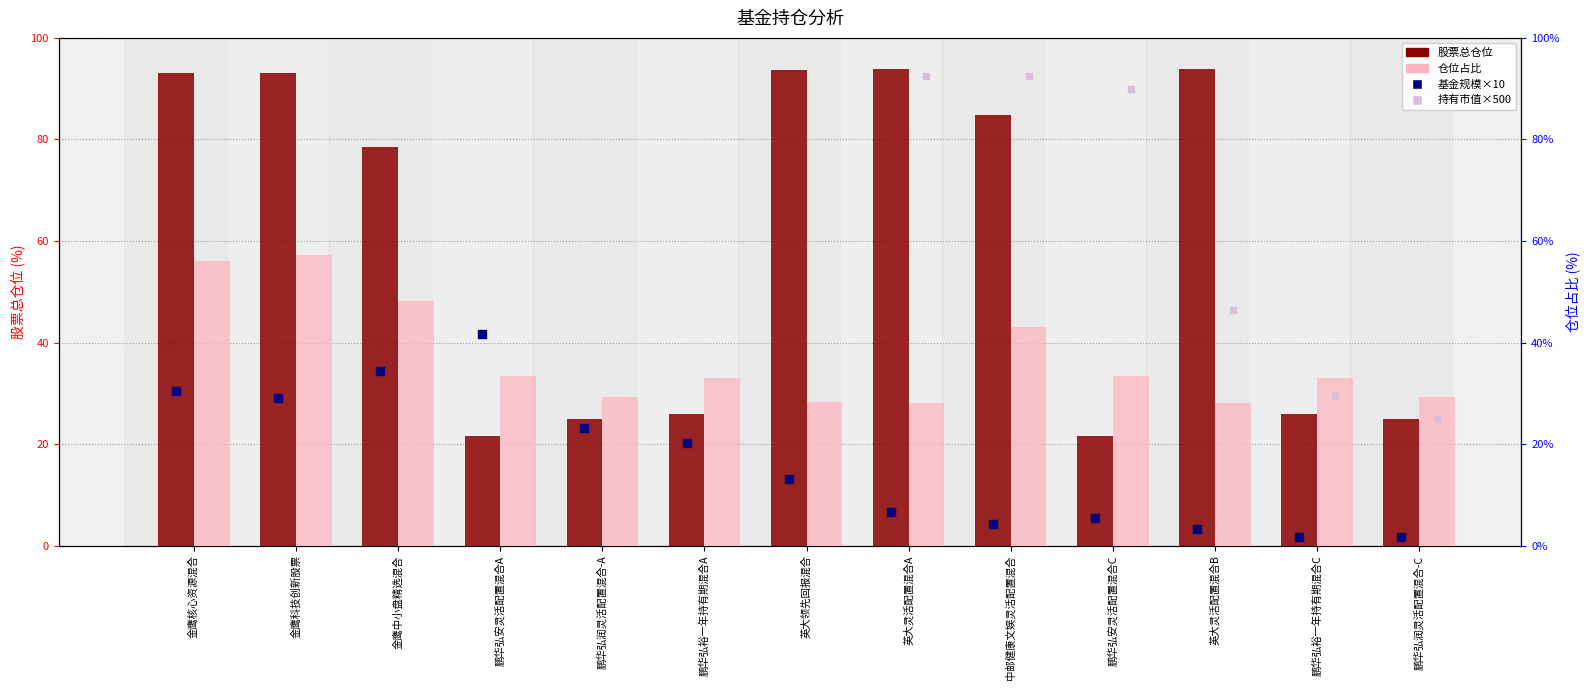

Which series contains the highest Y value?

股票总仓位